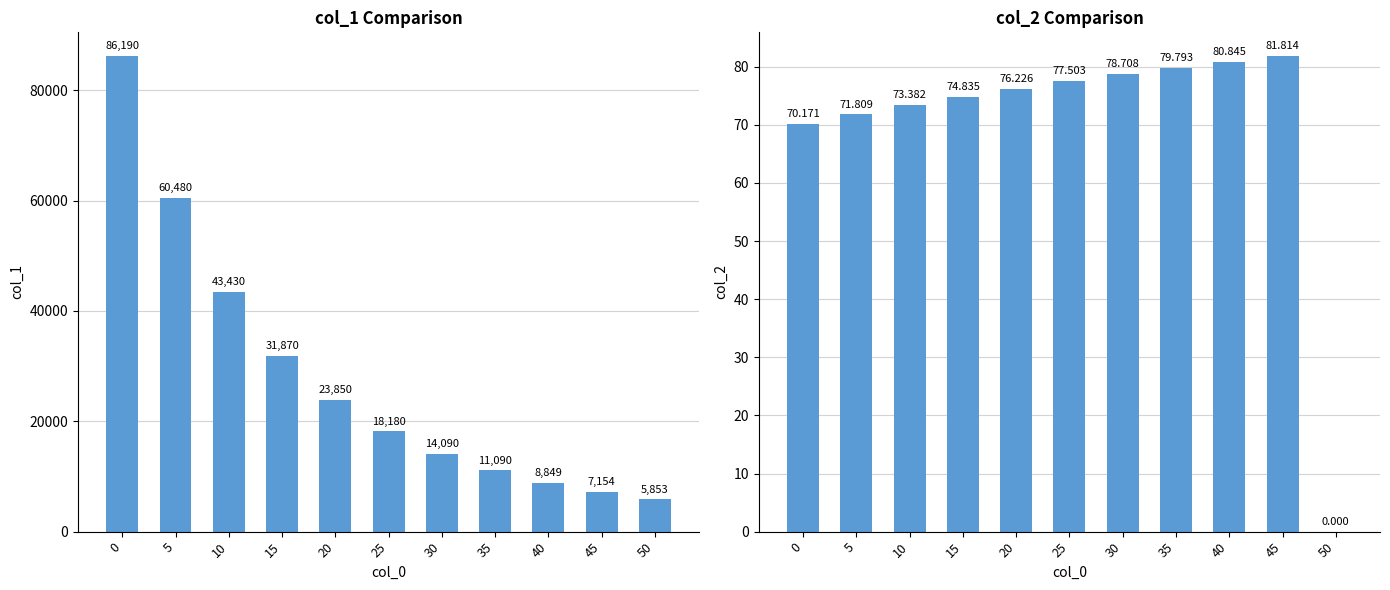

Count the number of categories in the chart.

11